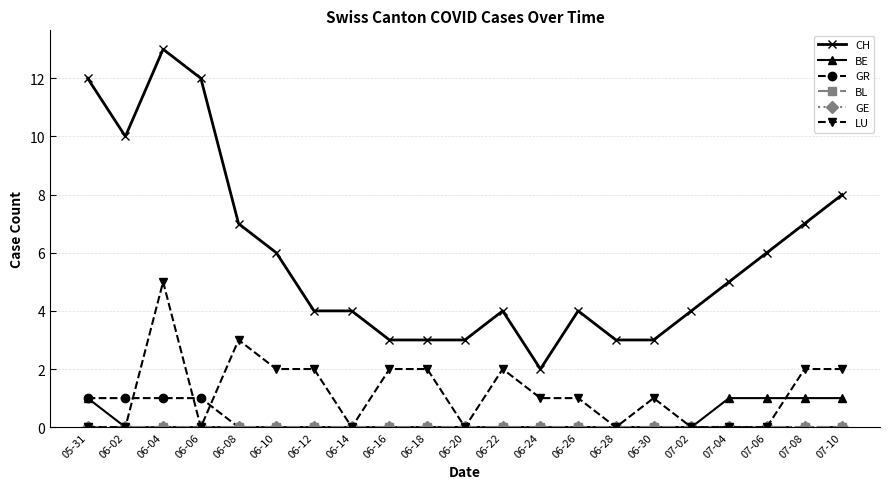

How many data points does each series have?

21